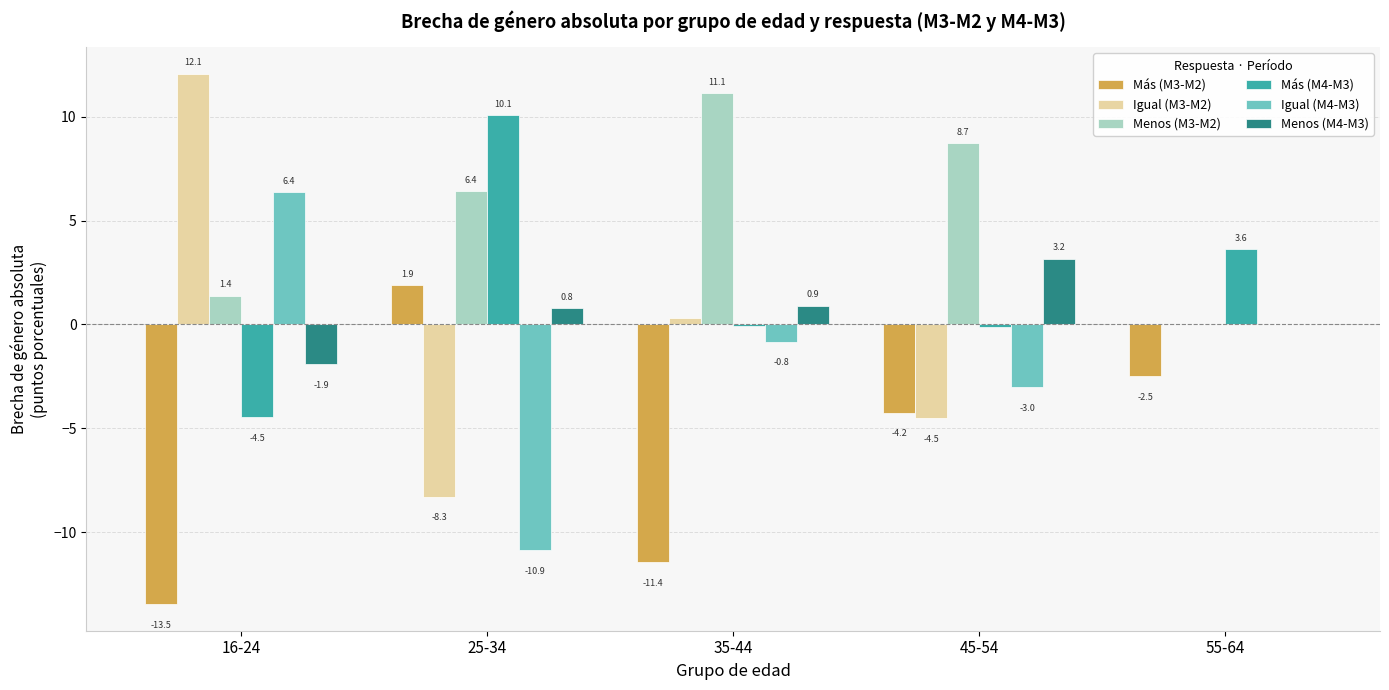

Which category has the highest value in the Igual (M3-M2) series?

16-24